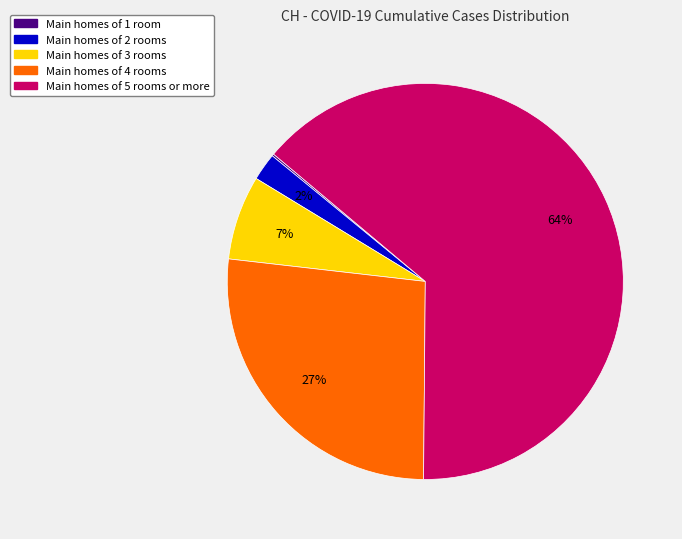

To the nearest percent, what is the average slice percentage?

20%